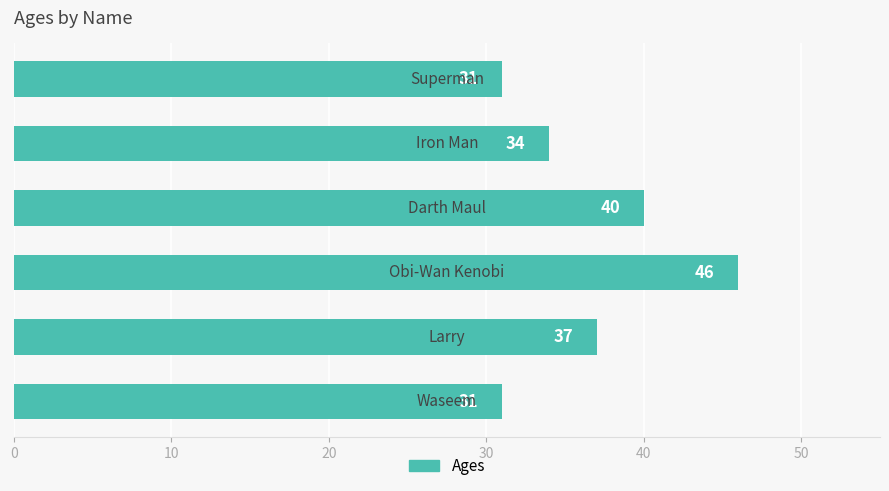

Count the number of data series in this chart.

1